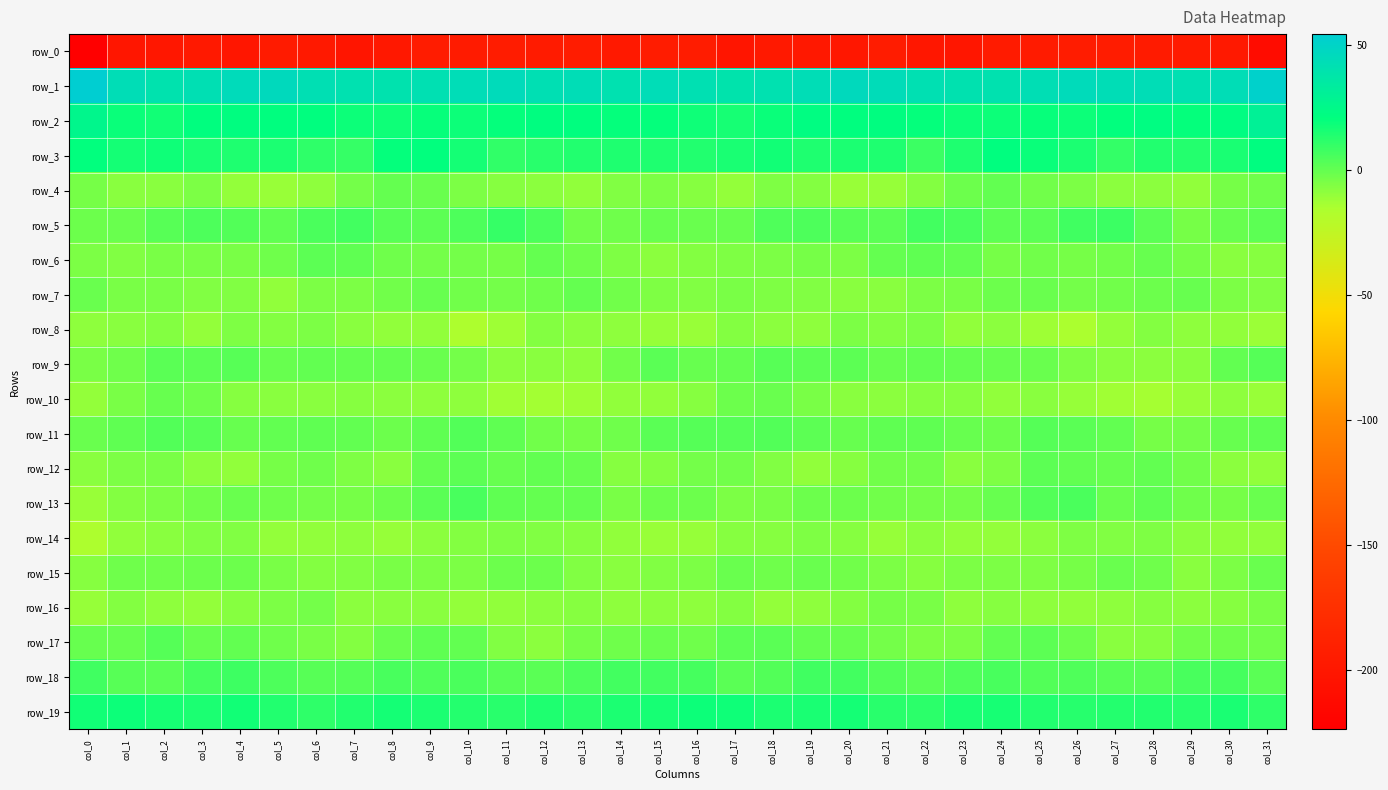

Which series has the largest total across all categories?

row_1